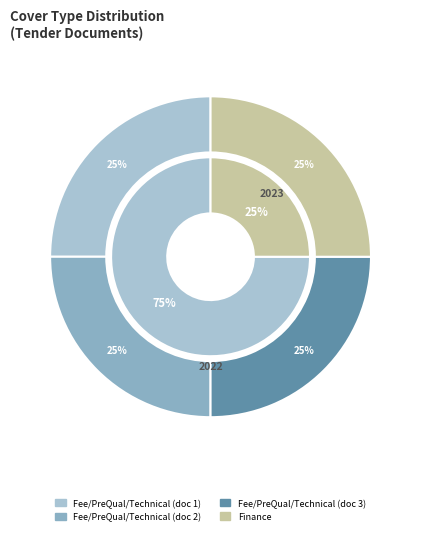

What percentage is the 1 slice, to the nearest percent?

25%